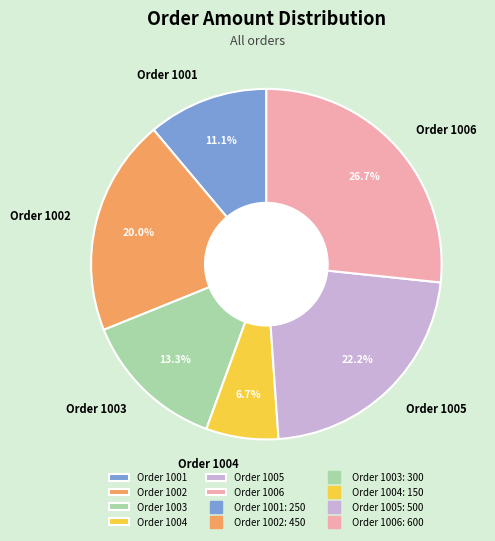

Between Order 1004 and Order 1003, which is larger?

Order 1003